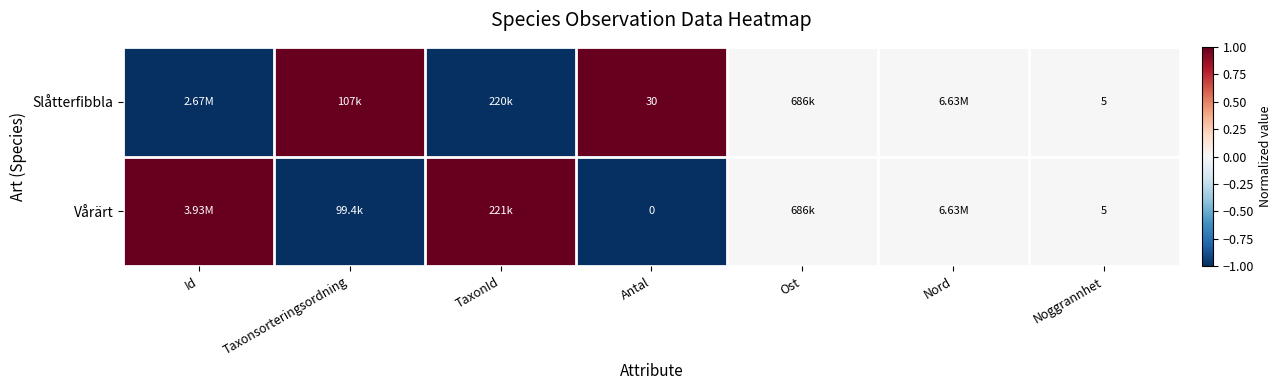

At which category is the sum across all series the highest?

Id